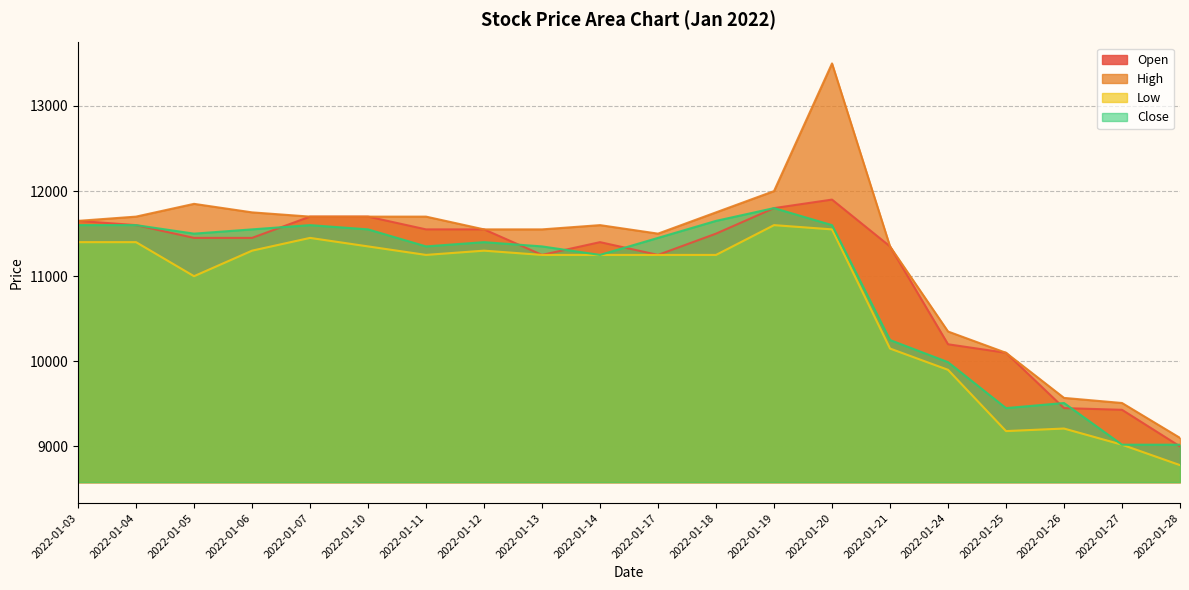

Does the chart display data point markers on the line(s)?

No